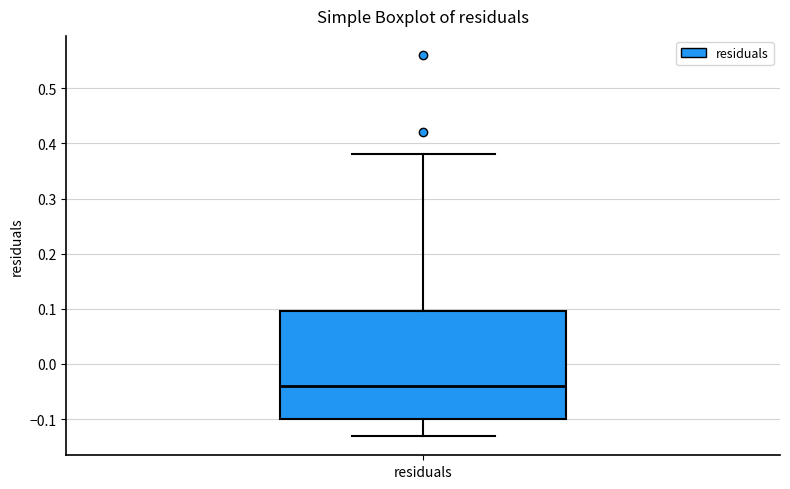

Transcribe this box plot: give where the median line is, the range the box spans, and where the two whiskers end, as read against the y-axis. The values are not printed on the chart, so give them approximately, as read against the axis.

median -0.04, box -0.10 to 0.10, whiskers -0.13 to 0.38